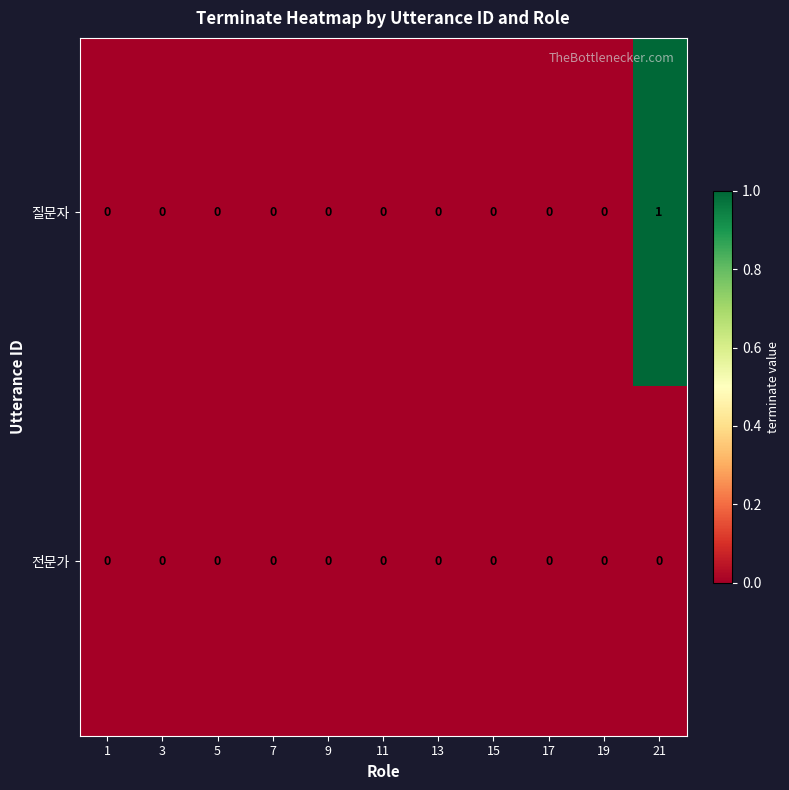

List the series in order of their overall mean, lowest first.

전문가, 질문자